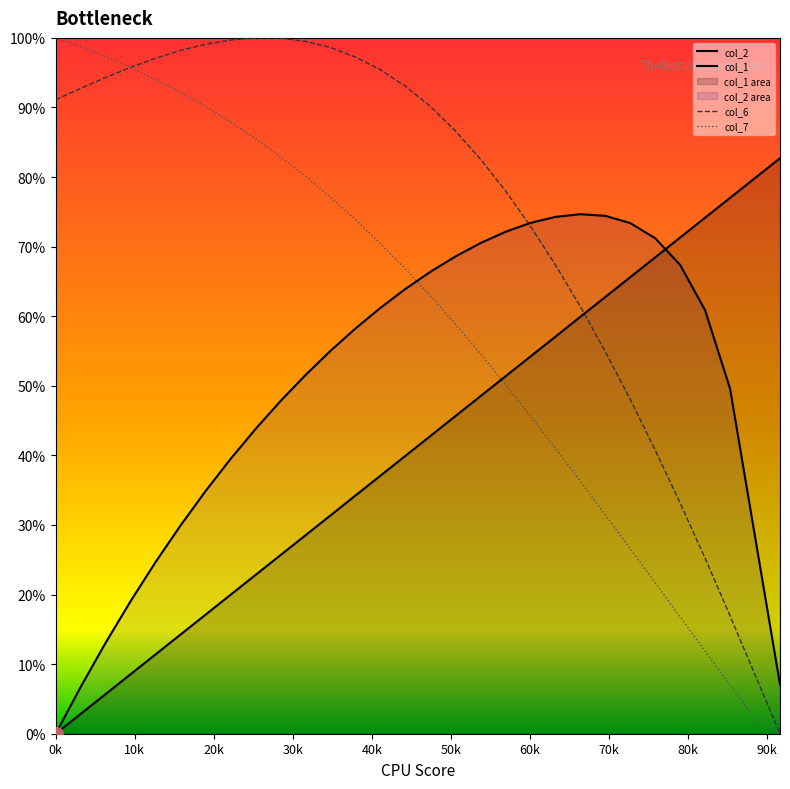

What is the sum of all col_2 values?

14.8